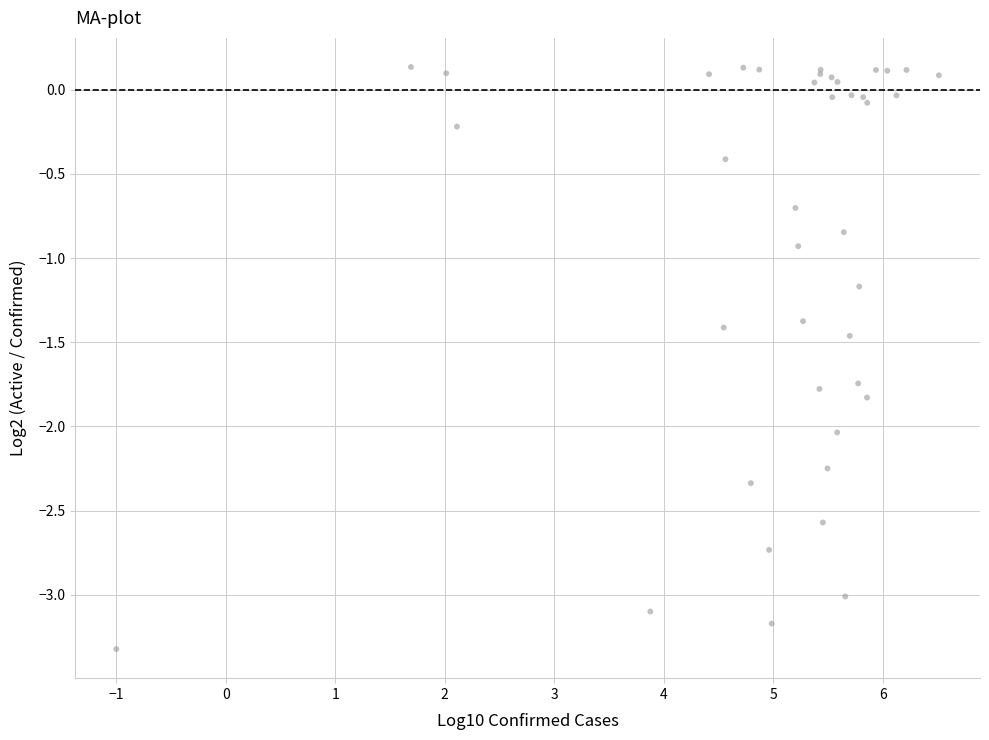

What Y value in the scatter plot is closest to -1?

-0.9